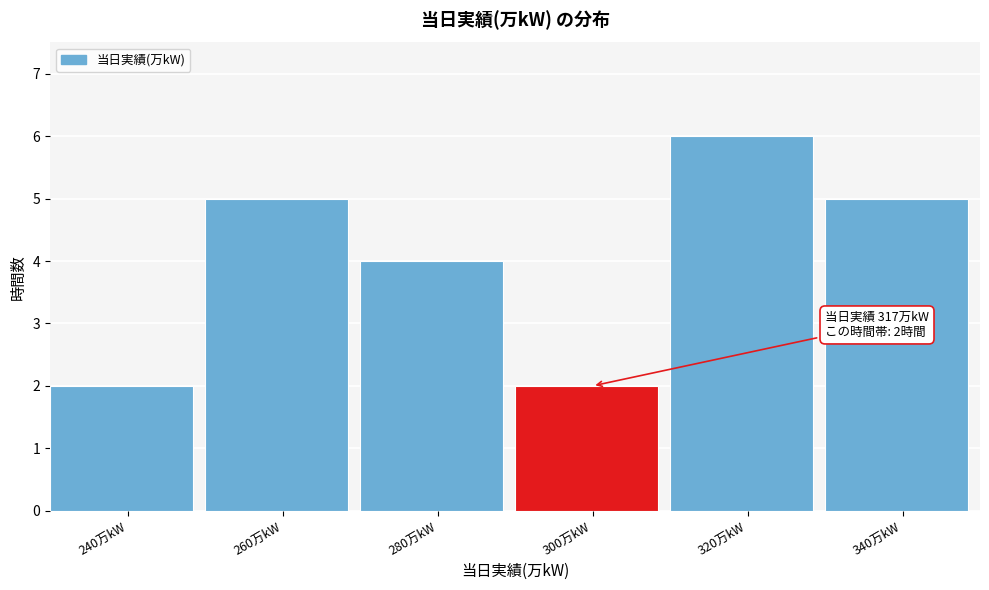

Reading left to right, extract all data points from this chart.

2	5	4	2	6	5